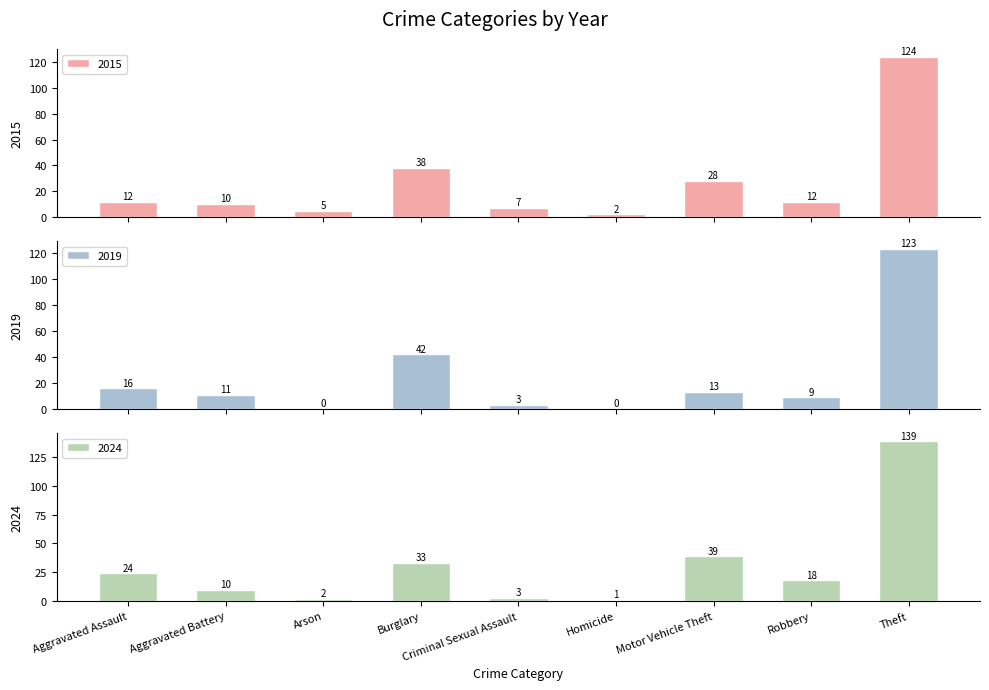

What is the difference between the 2015 values at Criminal Sexual Assault and Aggravated Assault?

5